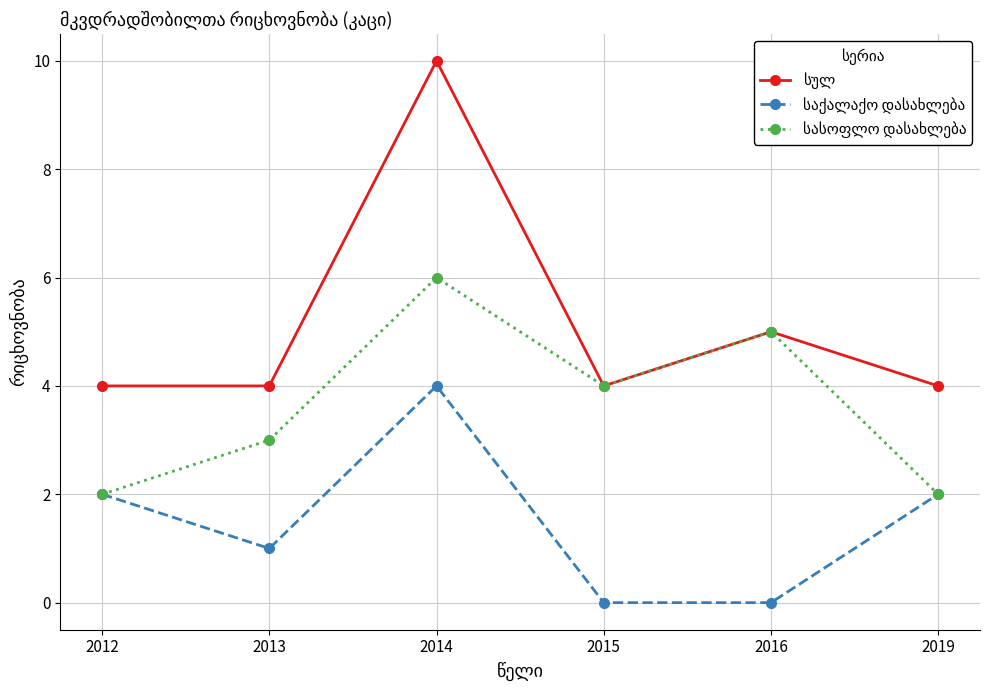

What is the maximum value shown in the chart?

10